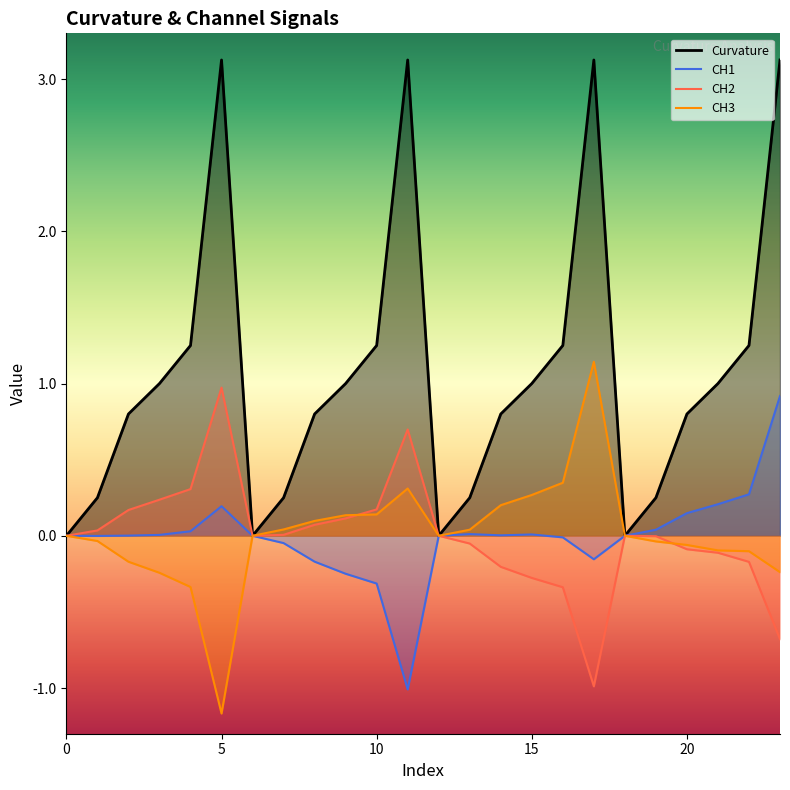

Which series has the widest spread of values?

Curvature